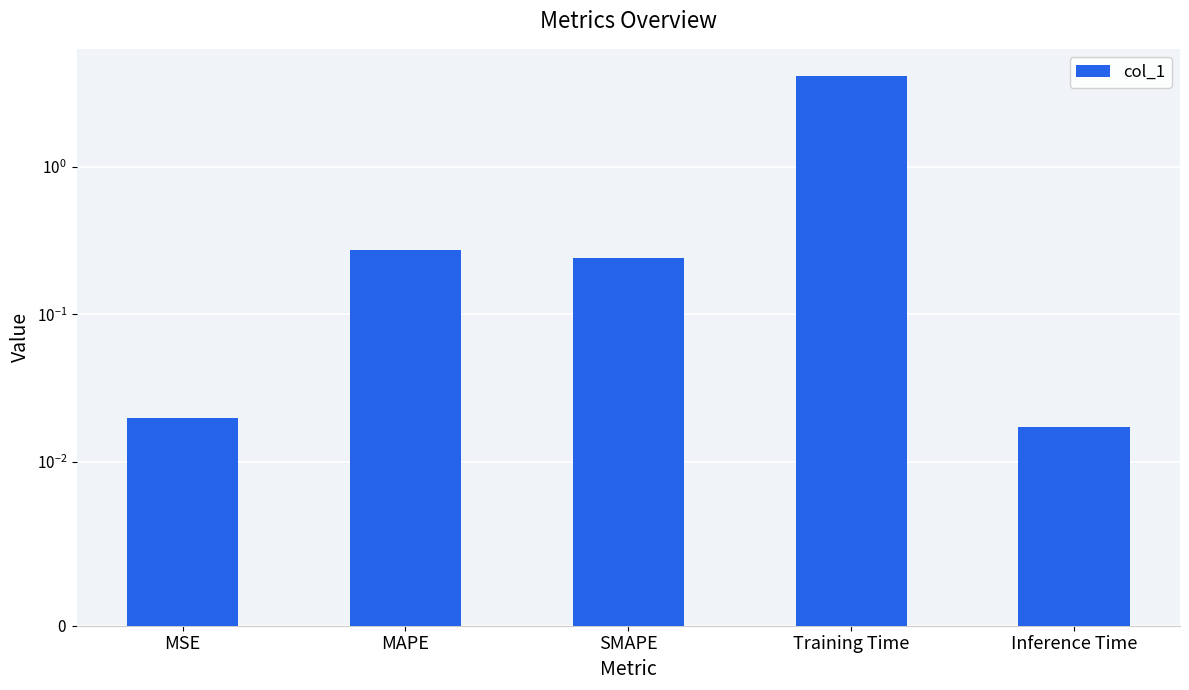

What is the average value?

0.9